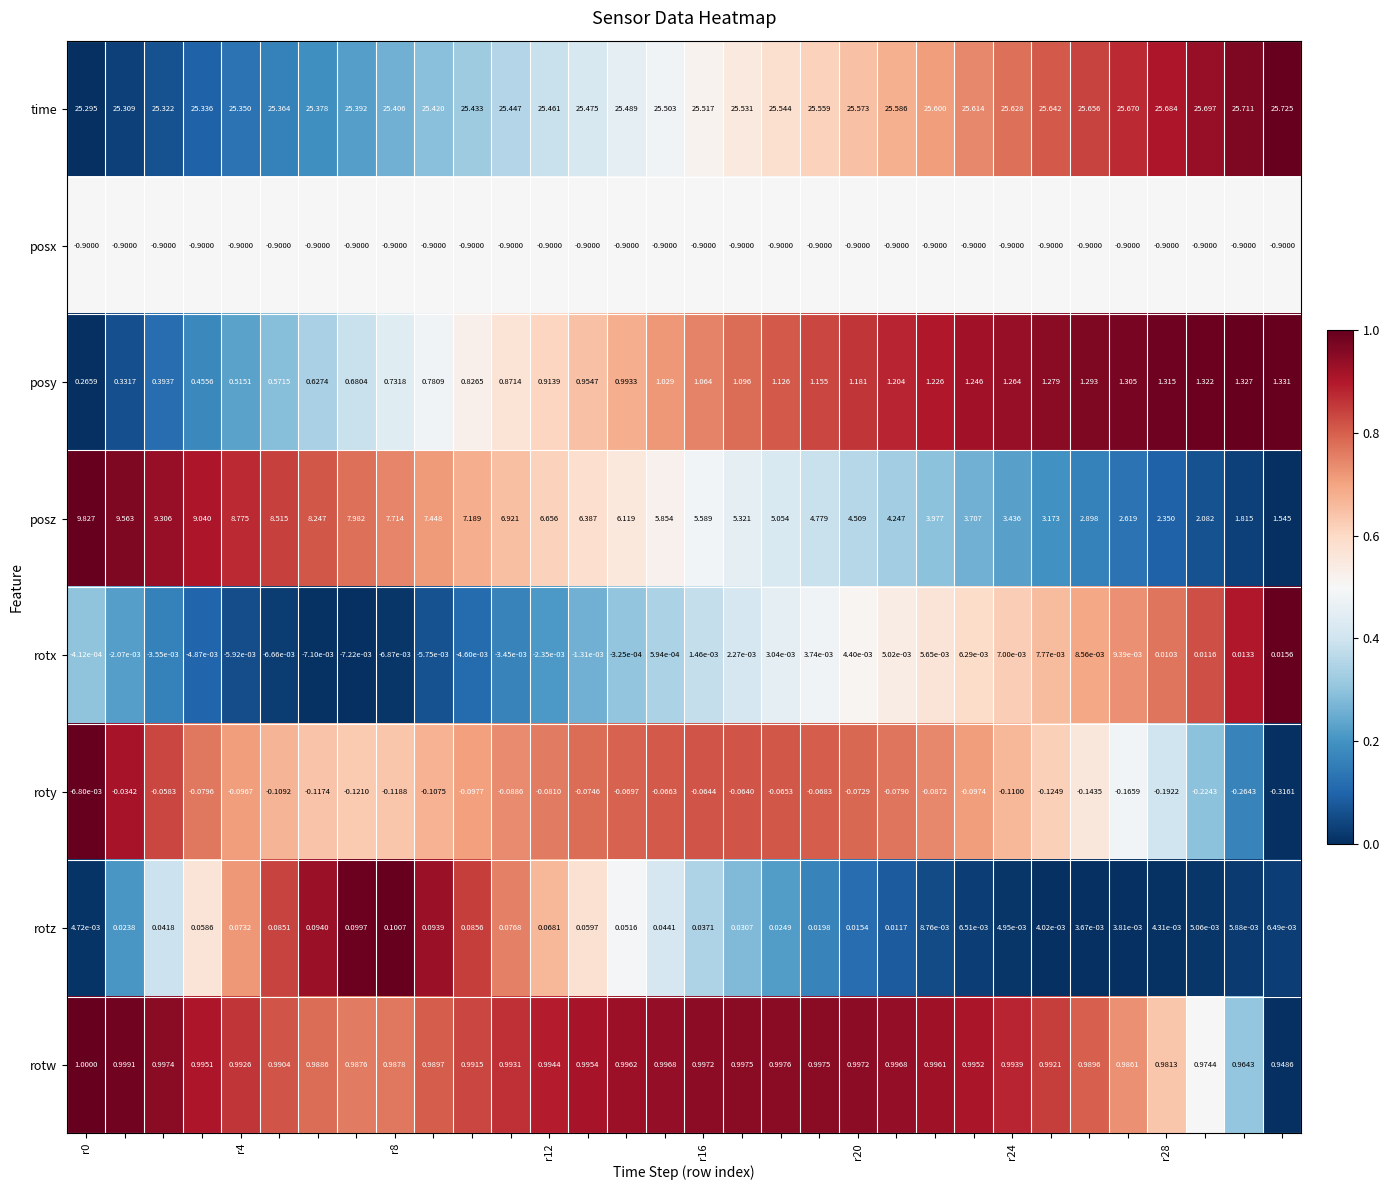

List the series in order of their peak value, lowest first.

posx, roty, rotx, rotz, rotw, posy, posz, time